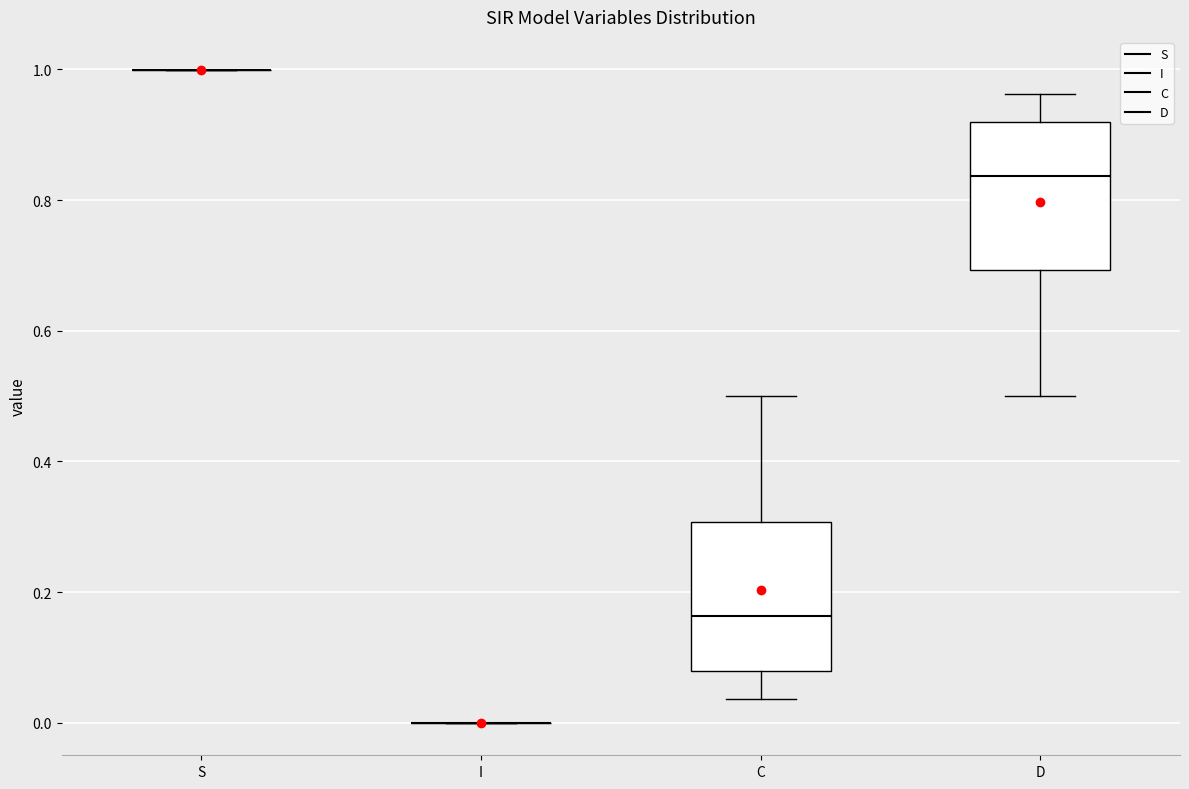

Reading left to right, transcribe this box plot: for each box, give where its median line is, the range the box spans, and where its two whiskers end, as read against the y-axis. The values are not printed on the chart, so give them approximately, as read against the axis.

S: box collapsed to a line at 1.00, whiskers 1.00 to 1.00
I: box collapsed to a line at 0.00, whiskers 0.00 to 0.00
C: median 0.16, box 0.08 to 0.30, whiskers 0.04 to 0.50
D: median 0.84, box 0.70 to 0.92, whiskers 0.50 to 0.96